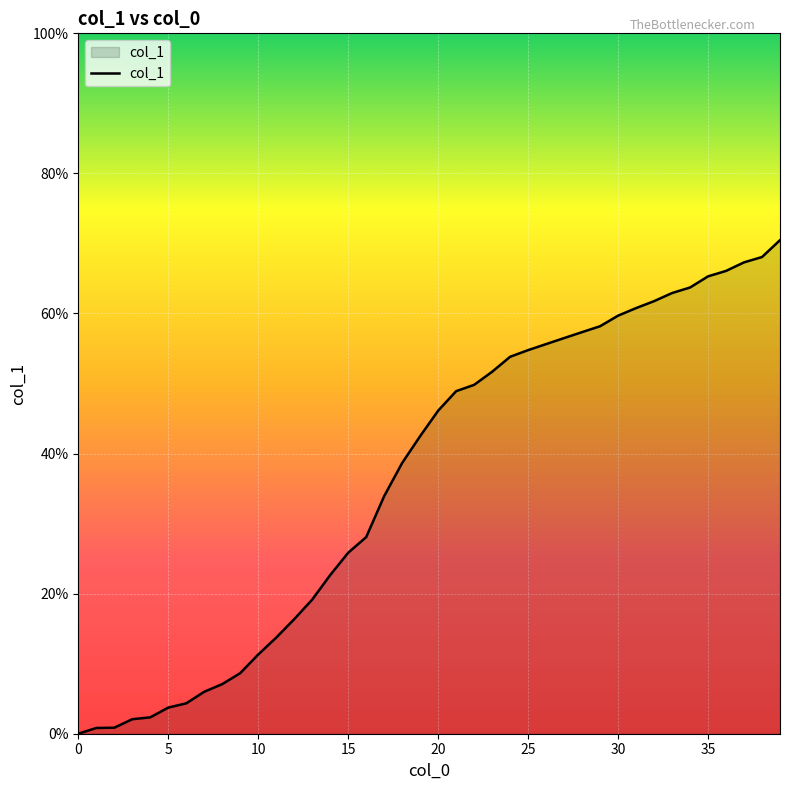

What is the maximum value shown in the chart?

70.5